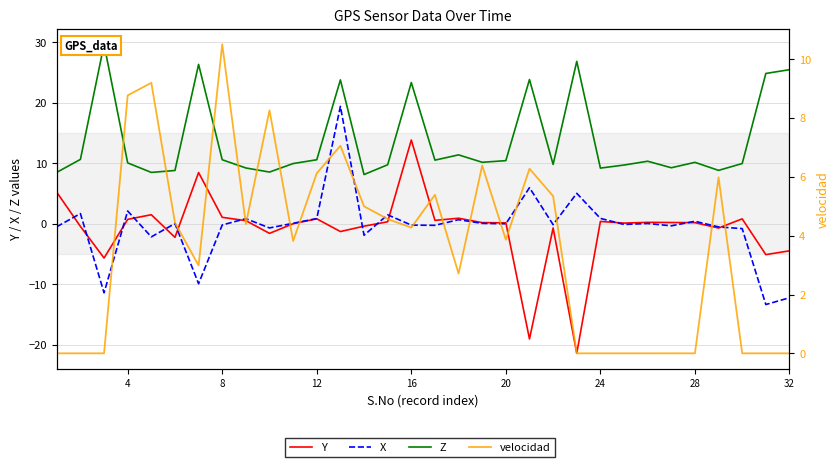

What is the difference between the highest and lowest values at 20?

10.4